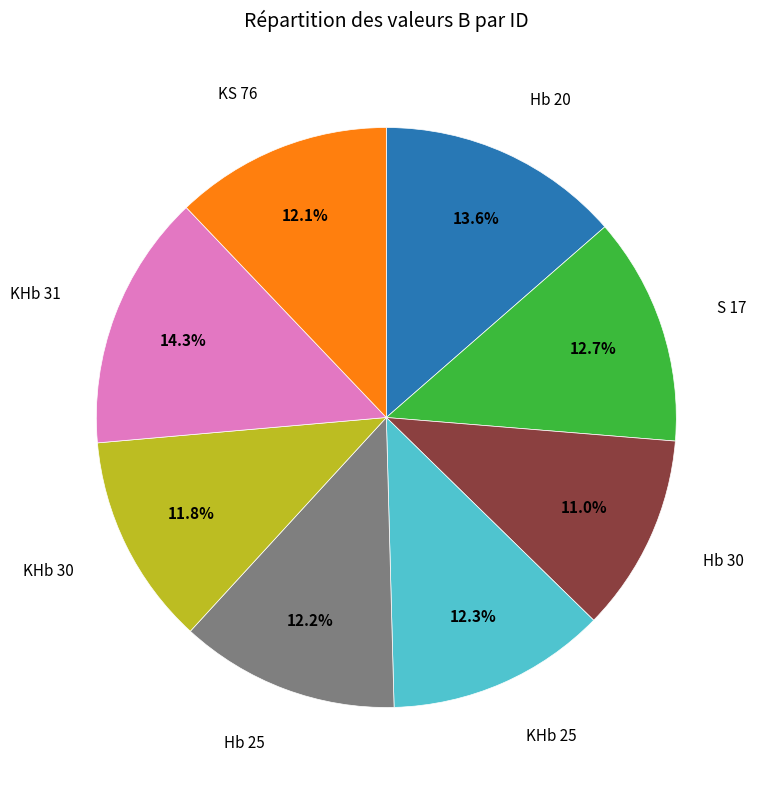

To the nearest percent, what is the average slice percentage?

12%